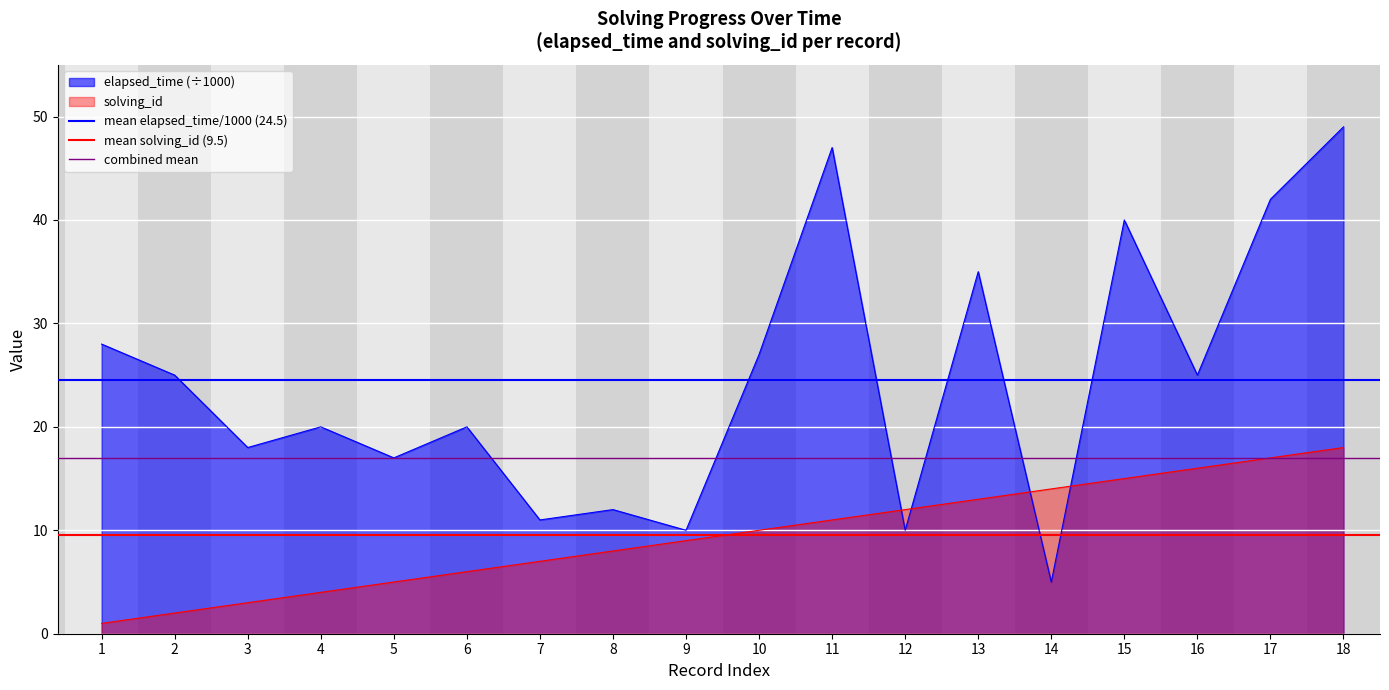

List the series in order of their overall mean, lowest first.

mean solving_id (9.5), combined mean, mean elapsed_time/1000 (24.5)